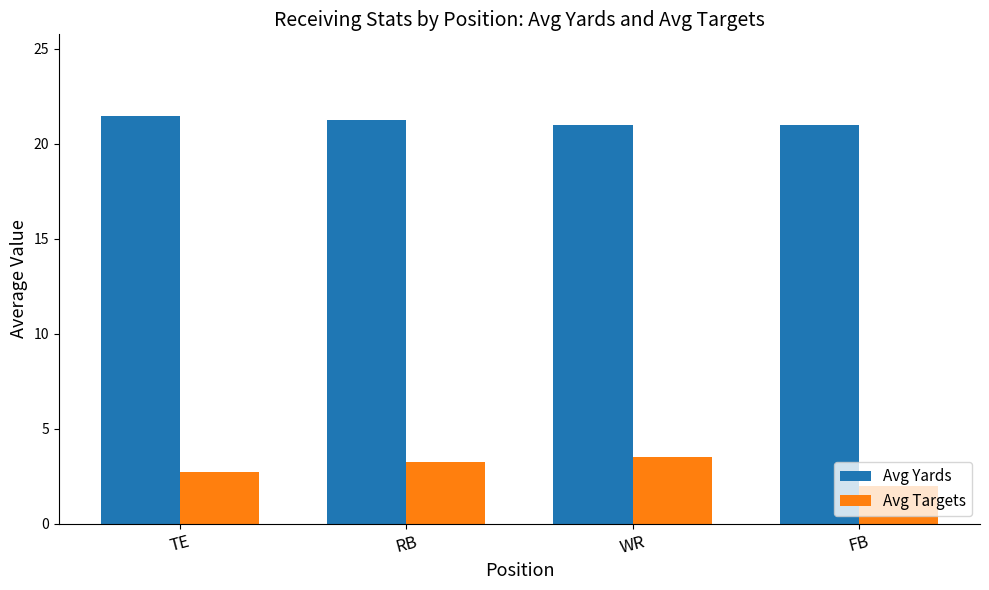

What is the difference between the highest and lowest values at WR?

17.5